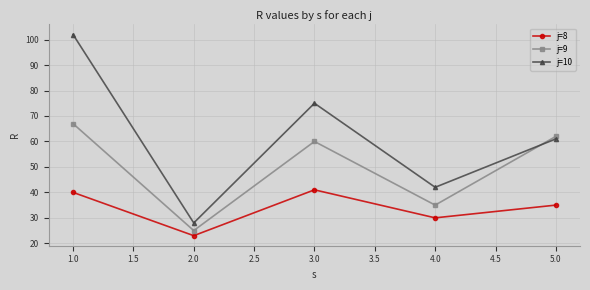

The value of j=10 at 5.0 is 39. True or false?

False